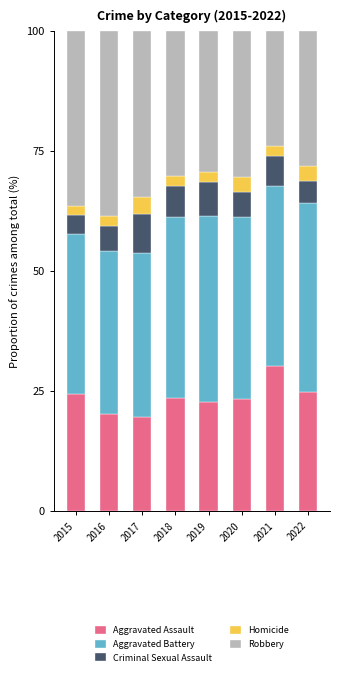

At which label does Aggravated Assault reach its peak?

2021